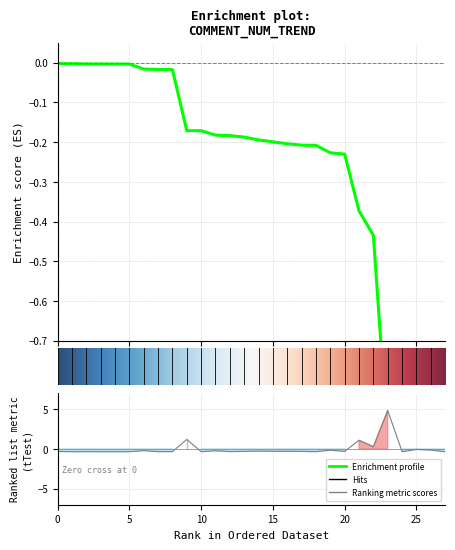

Between 12 and 21, which is larger?

12